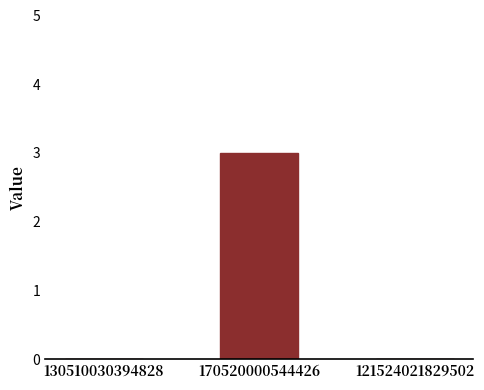

The value at 170520000544426 is 4. True or false?

False